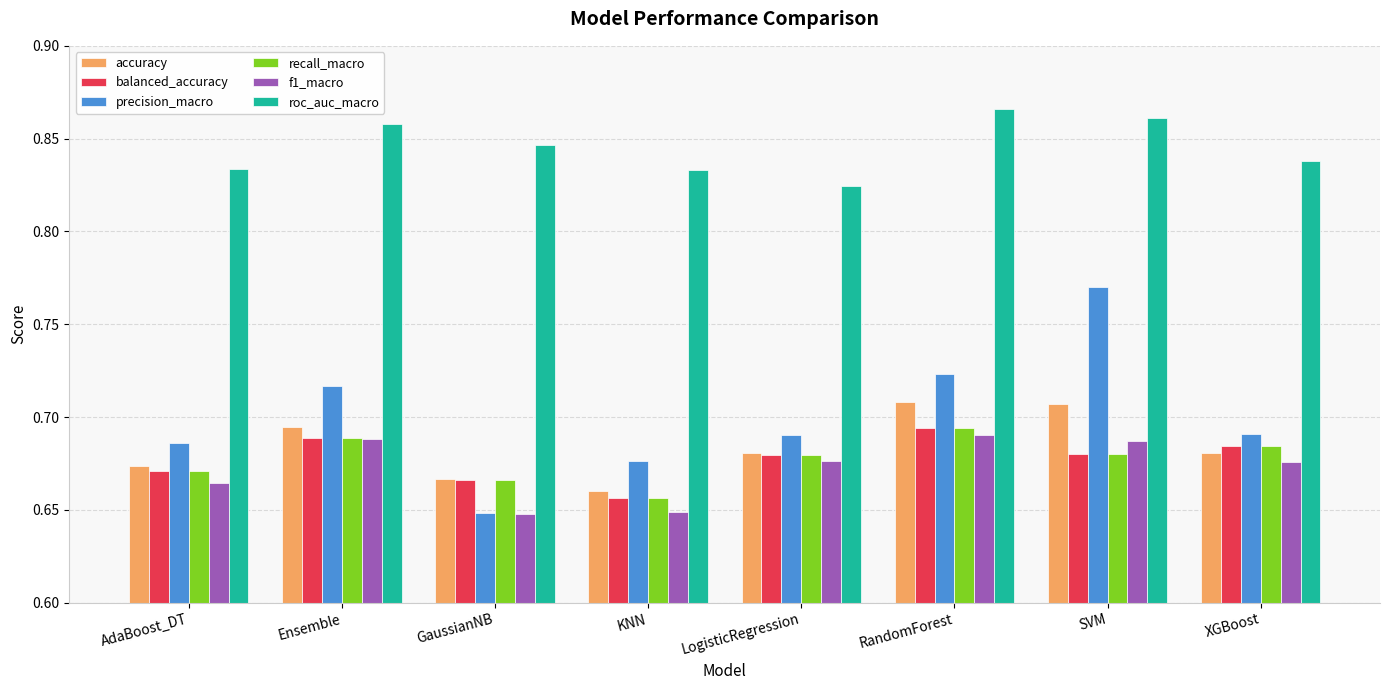

Where is precision_macro nearest to the value 0?

GaussianNB